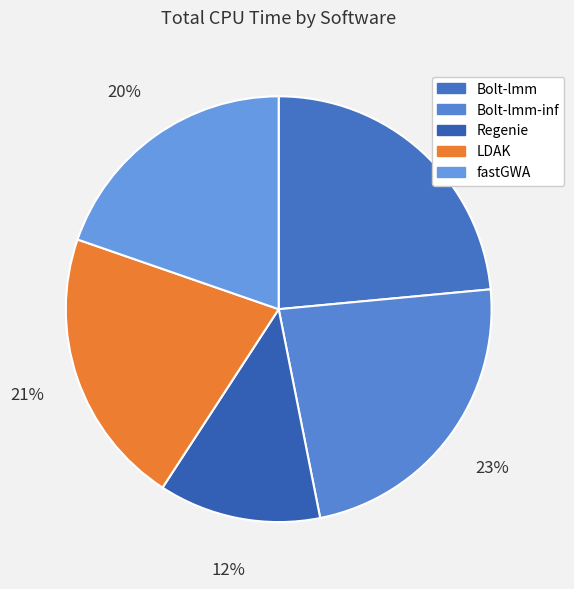

How many slices are in this pie chart?

5